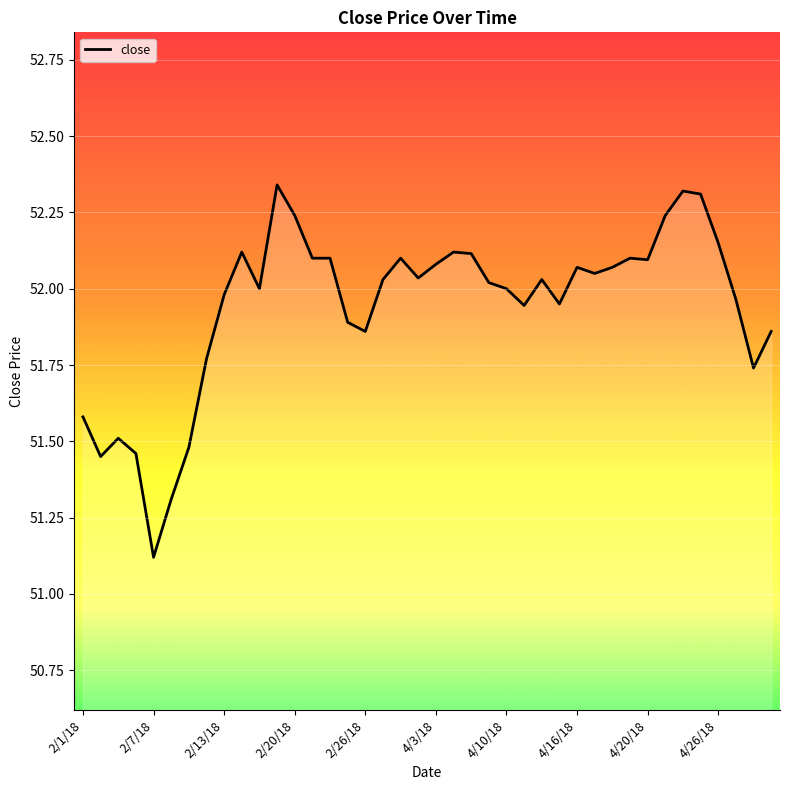

What is the ratio of the value at 36 to the value at 27?

1.0